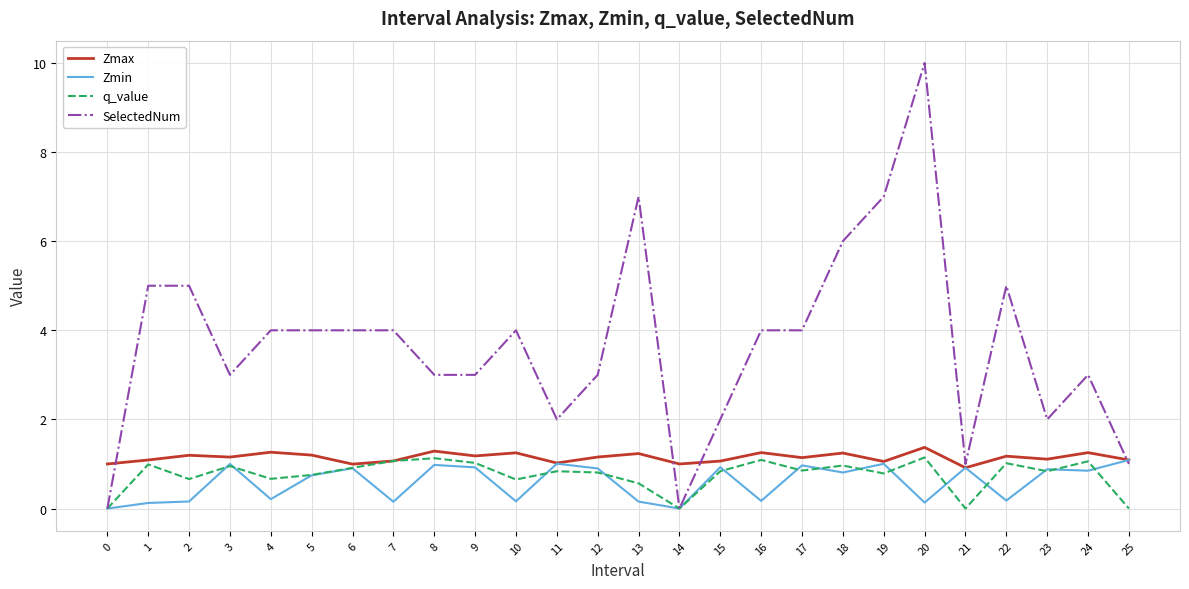

What is the spread (max minus min) of values at 15?

1.2